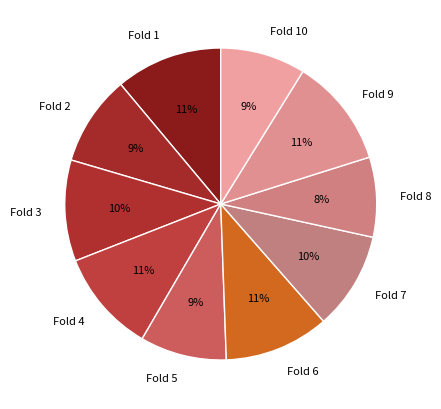

Is there any slice that represents more than half of the pie?

No